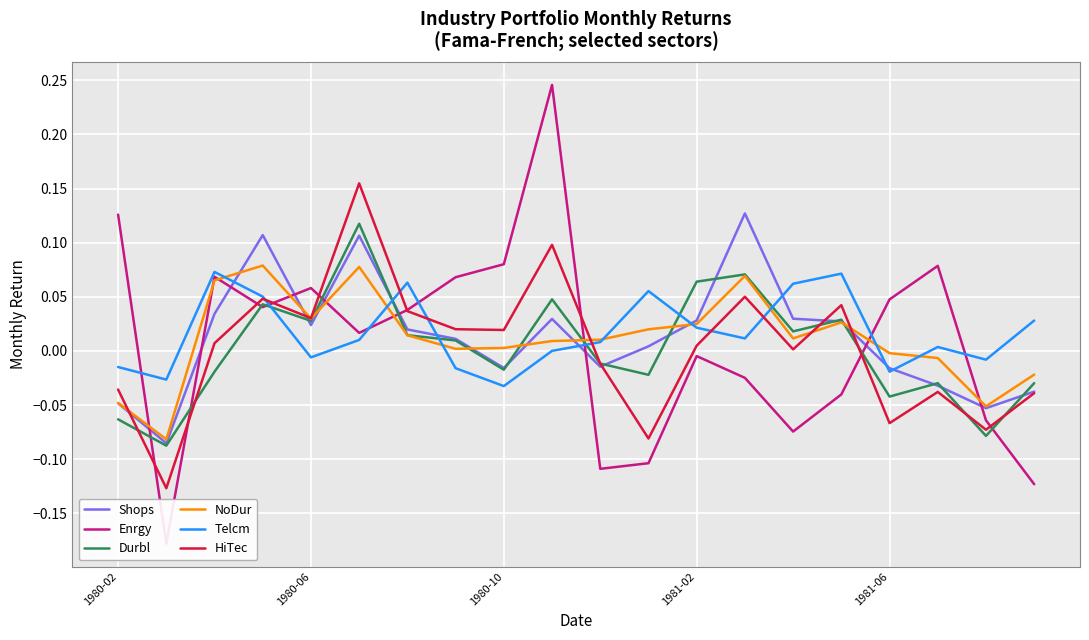

Is the value of Telcm at 8 greater than the value of HiTec at 14?

No